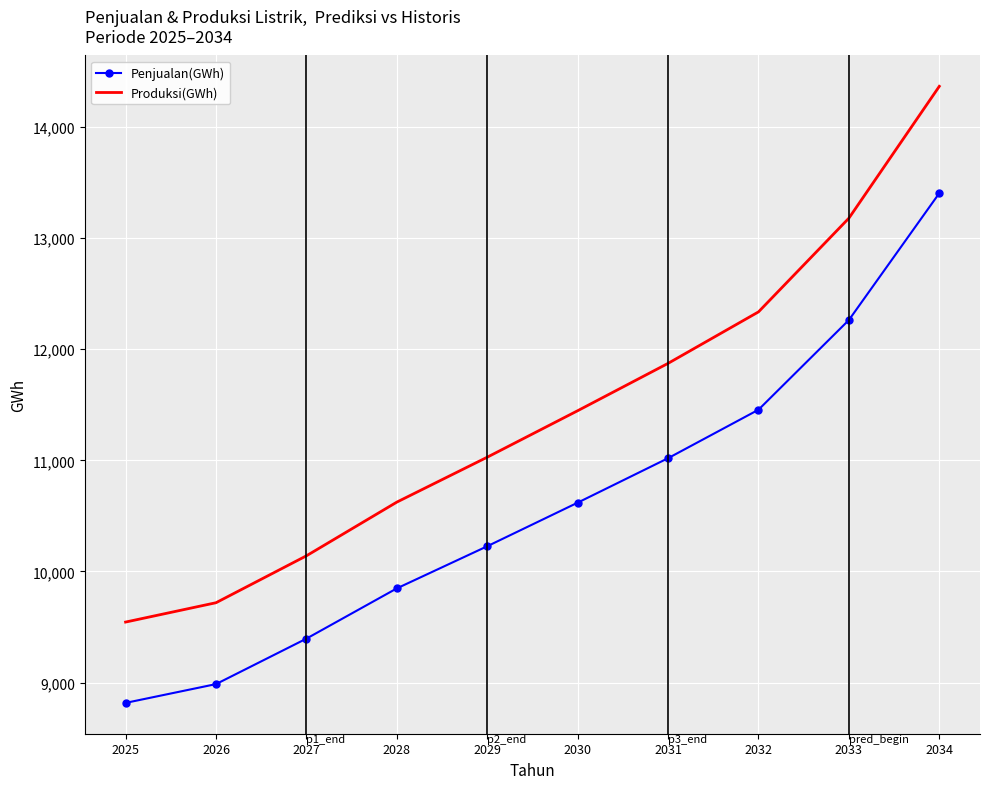

At which category does the chart reach its minimum across all series?

2025